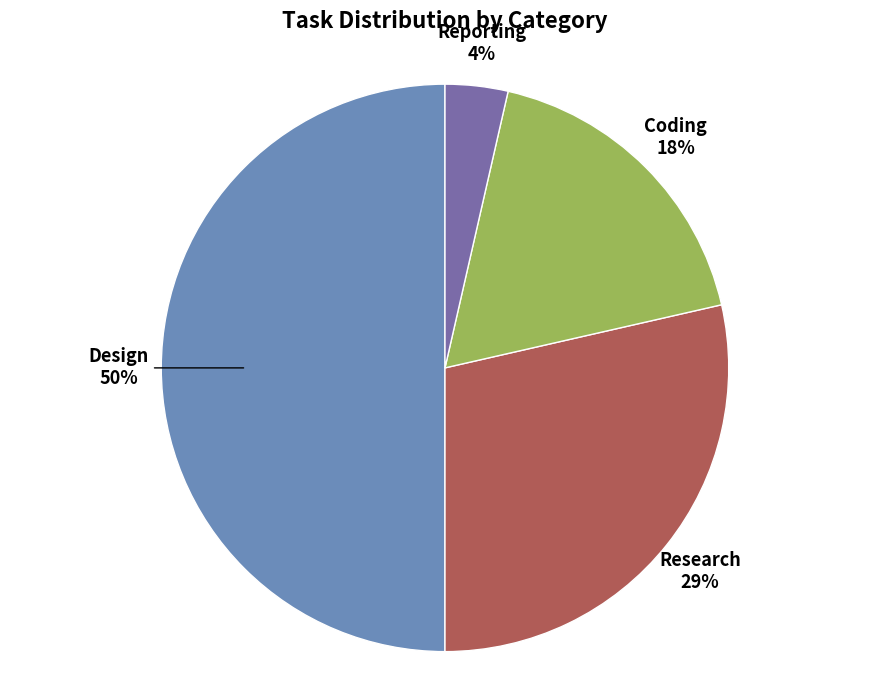

How many segments does this pie chart have?

4